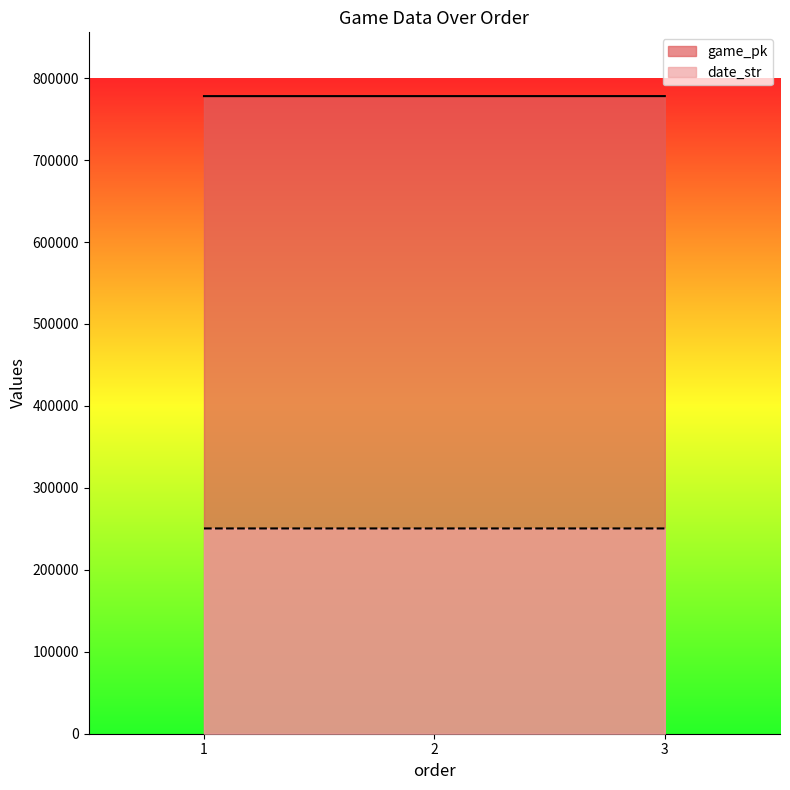

Between 1 and 3, which series saw the biggest shift?

game_pk